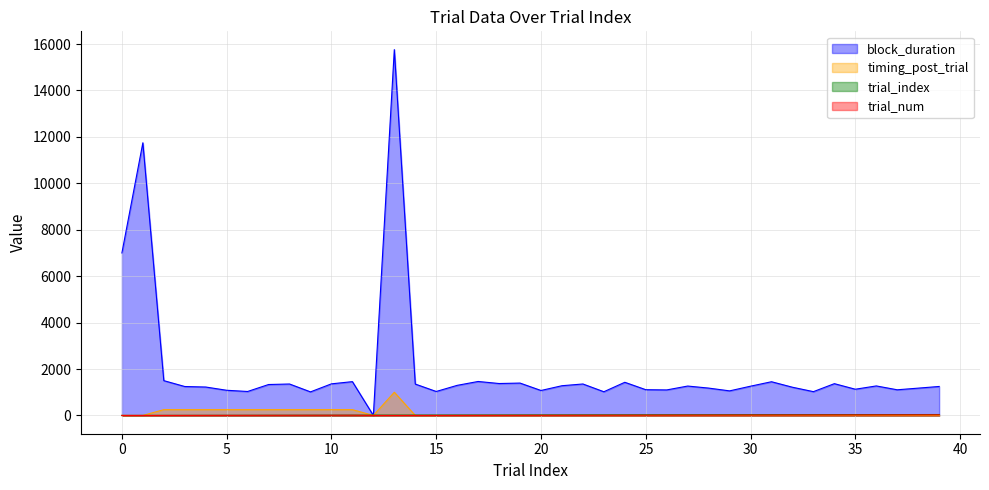

Which series has the largest total across all categories?

block_duration